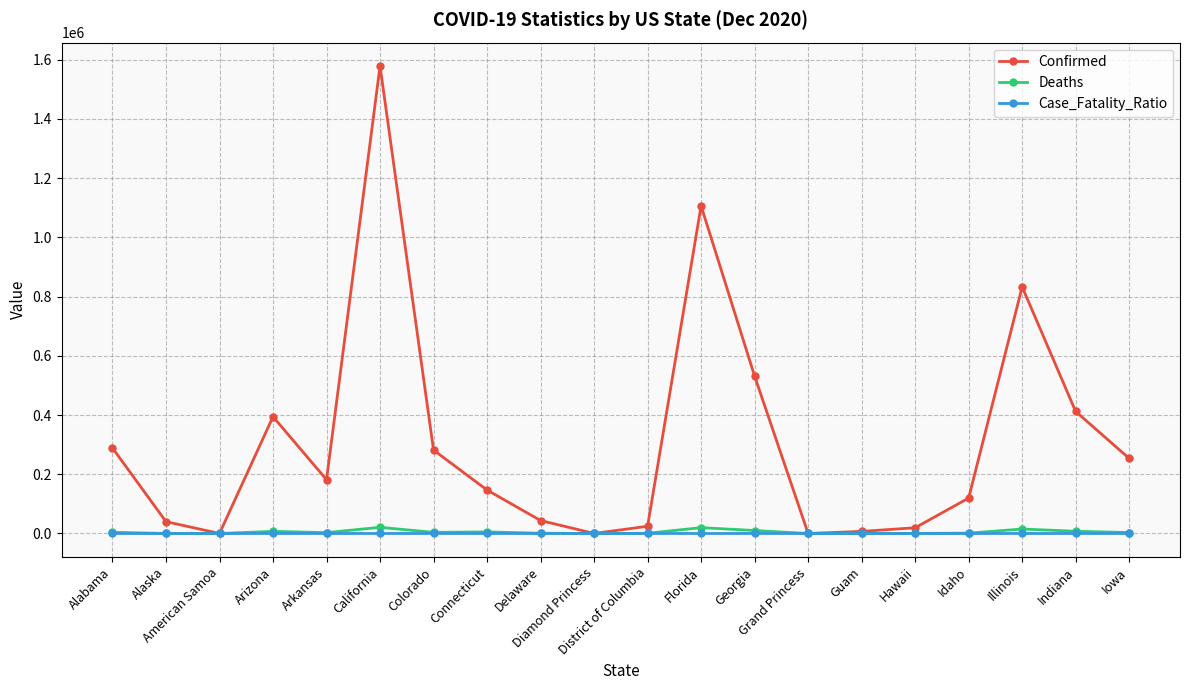

What is the value of the Confirmed point at the 20th from the left?

253612.0